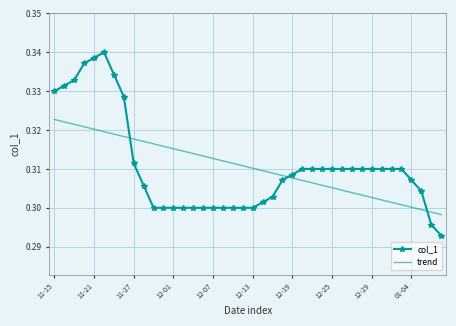

Which series has the largest range (max minus min)?

col_1